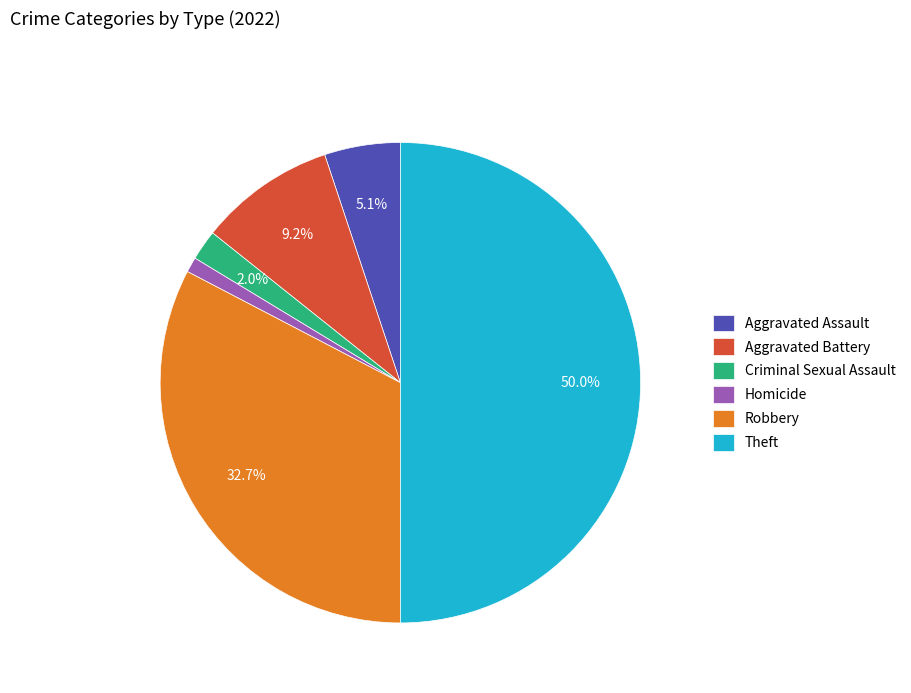

What is the largest slice in the pie chart?

Theft